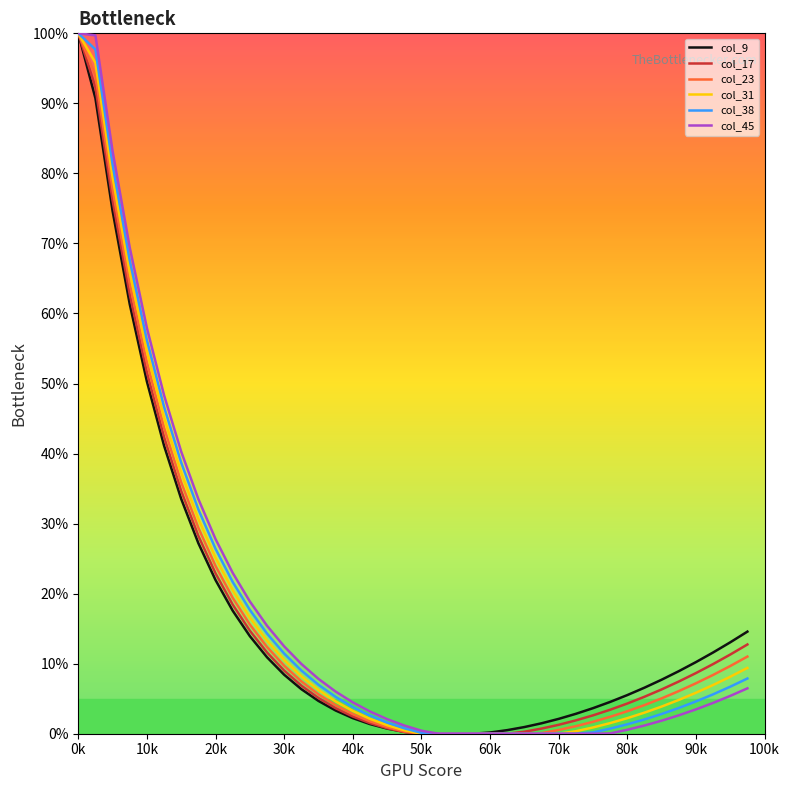

What is the maximum value for col_38?

100.0